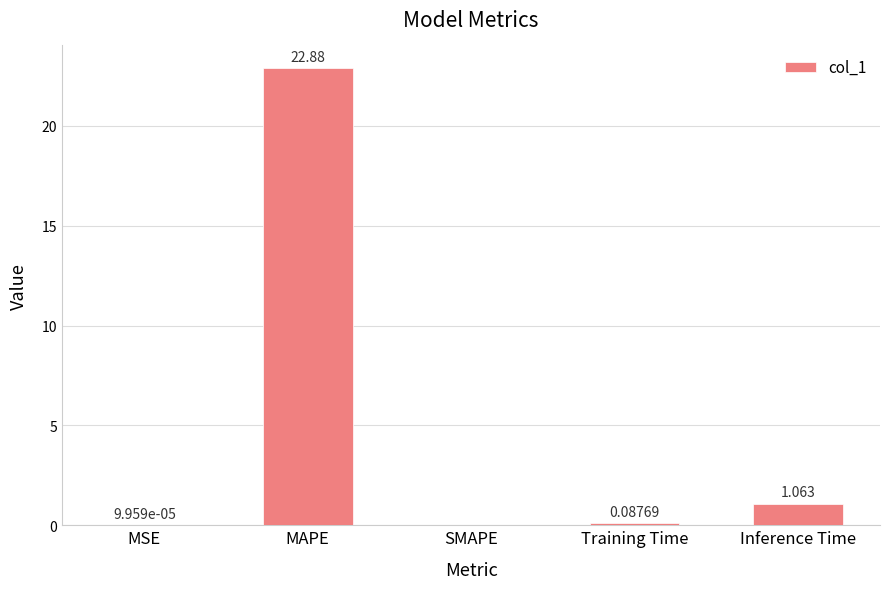

Does the chart contain stacked bars?

No